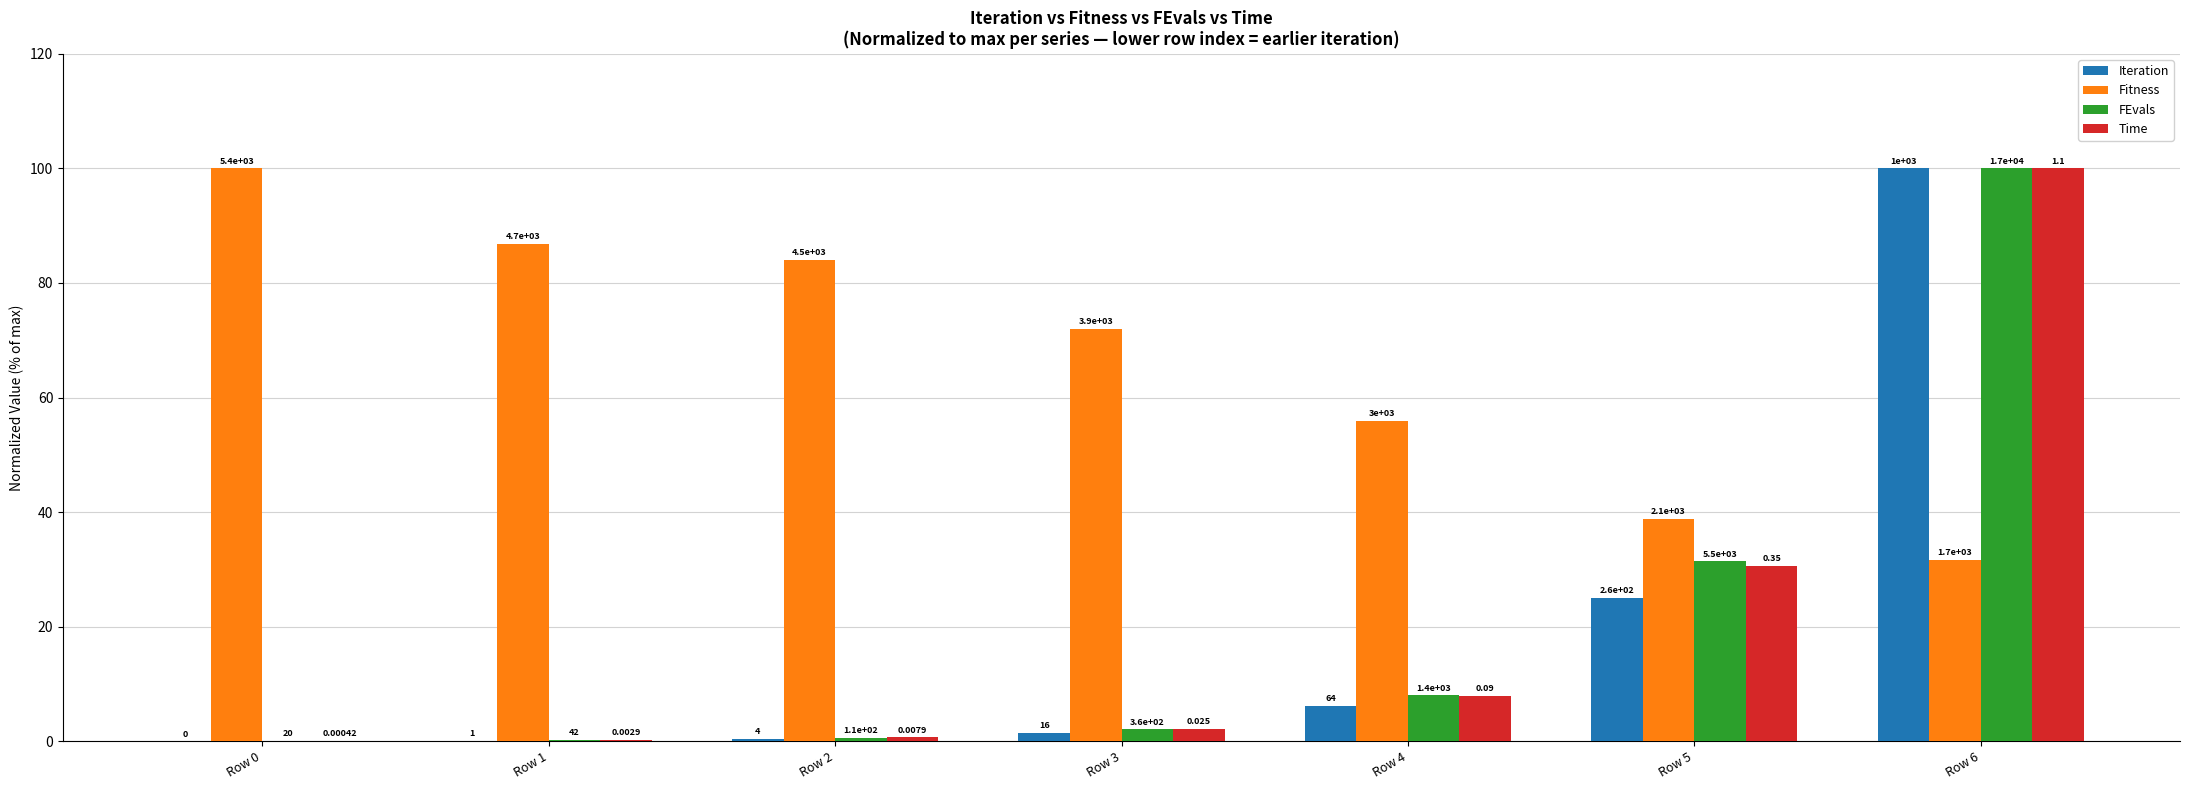

Reading left to right, what are all the values shown in this chart?

Iteration: 0.0	0.1	0.4	1.6	6.2	25.0	100.0
Fitness: 100.0	86.8	84.0	72.0	55.9	38.8	31.6
FEvals: 0.1	0.2	0.6	2.1	8.0	31.4	100.0
Time: 0.0	0.3	0.7	2.2	7.9	30.7	100.0